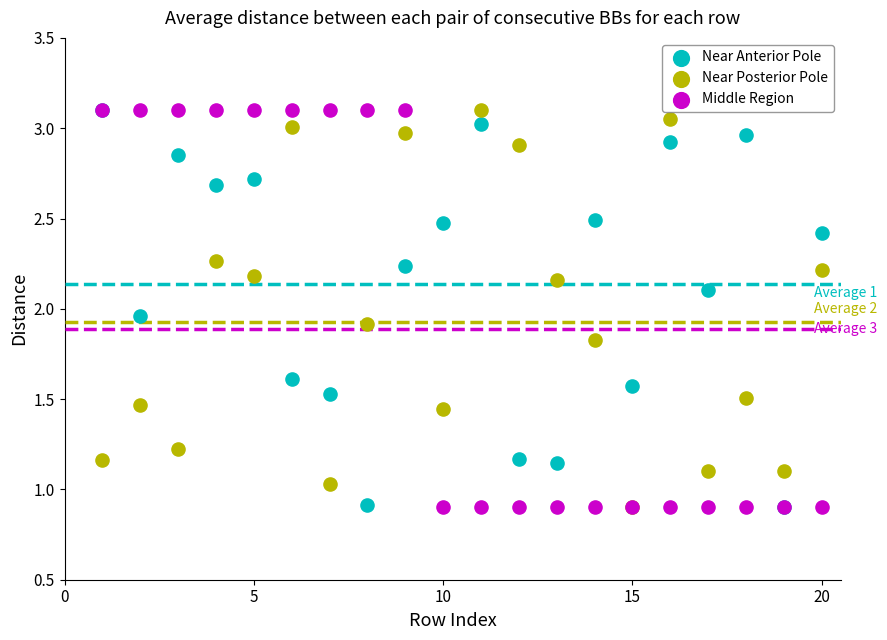

In the Near Posterior Pole series, what Y value is closest to 2?

1.9